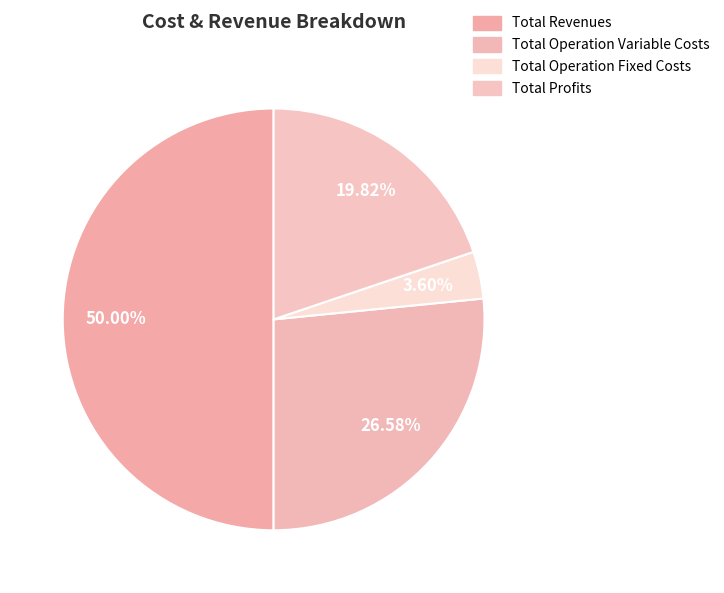

Is there any slice that represents more than half of the pie?

No